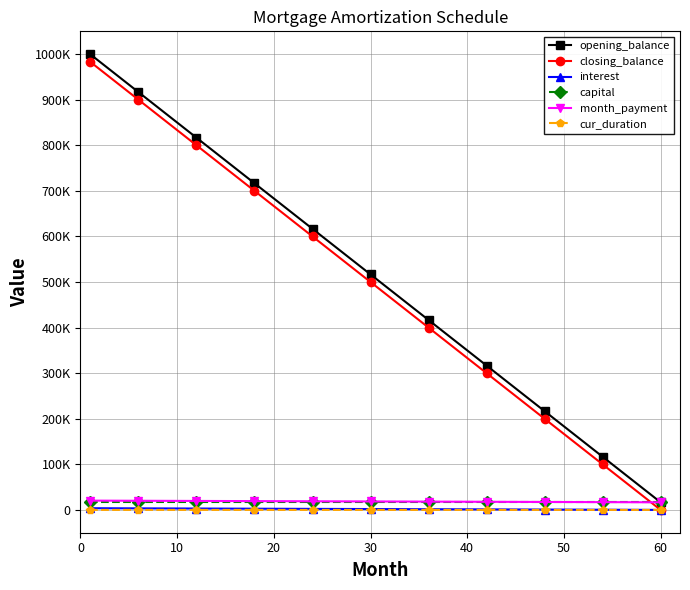

What is the sum of all opening_balance values?

5666666.7